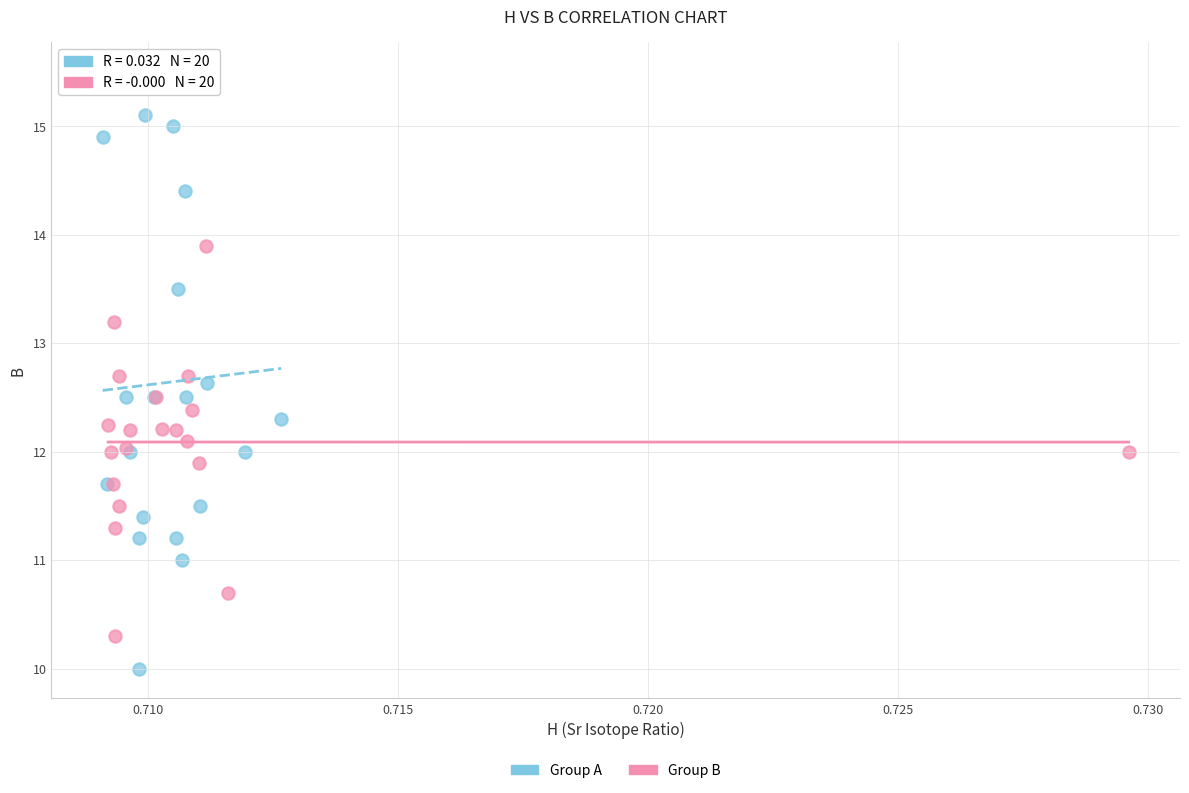

Which series reaches the maximum Y coordinate?

Group A